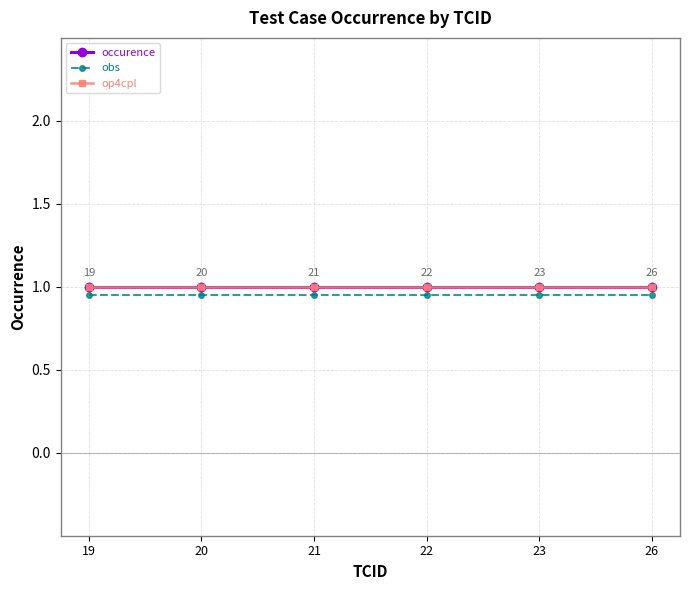

Reading left to right, extract all data points from this chart.

occurence: 1.0	1.0	1.0	1.0	1.0	1.0
obs: 0.9	0.9	0.9	0.9	0.9	0.9
op4cpl: 1.0	1.0	1.0	1.0	1.0	1.0